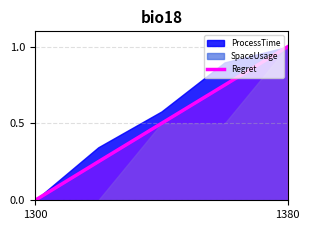

Does the chart have visible grid lines?

Yes